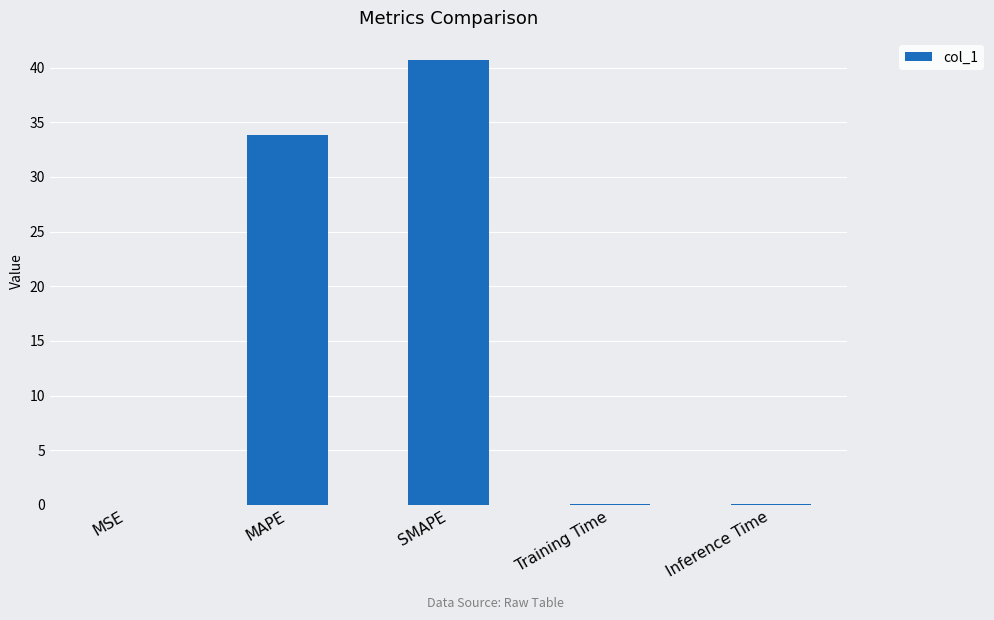

What is the greatest value displayed?

40.7